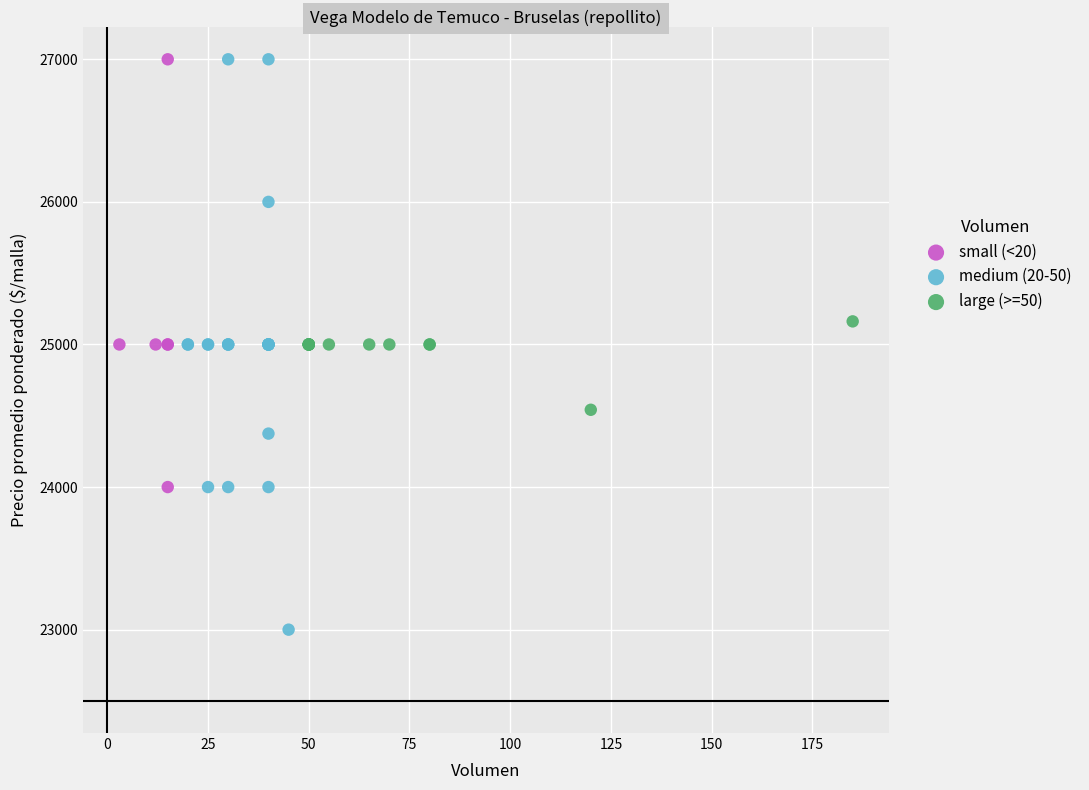

Which series has the largest Y range (max minus min)?

medium (20-50)